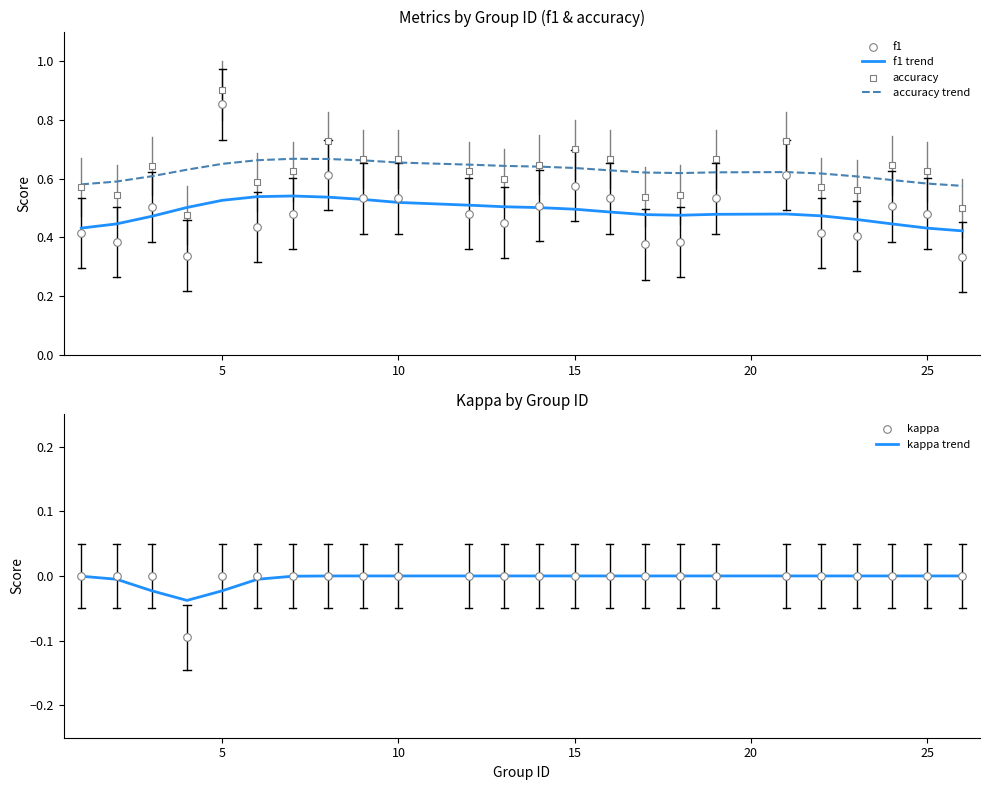

Which series has the widest spread of Y values?

f1